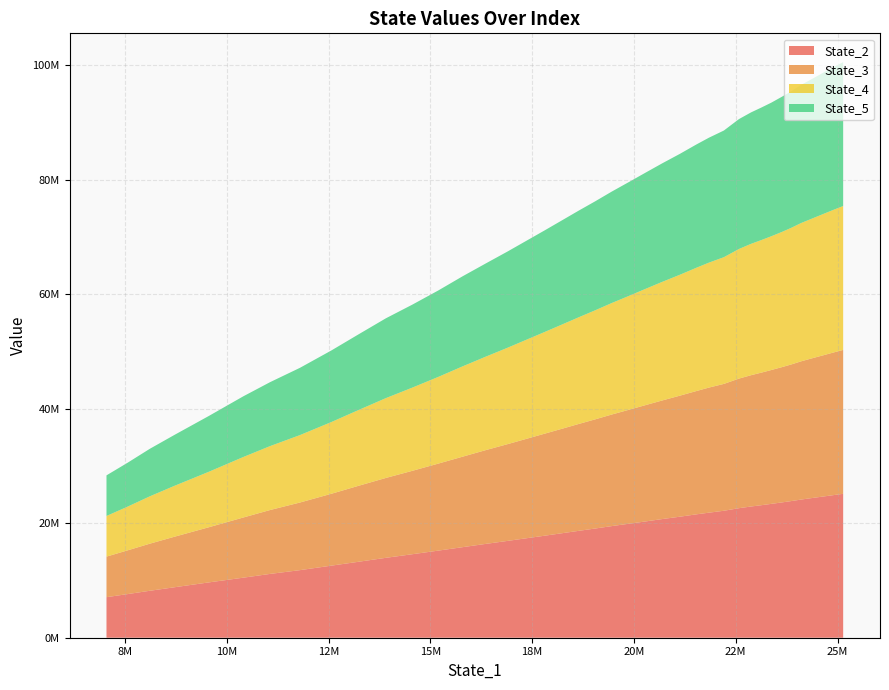

Reading right to left, list all the values displayed in this chart.

State_2: 39=7082999.3	38=7622935.1	37=8201554.4	36=8822055.6	35=9666297.3	34=10489110.0	33=11147235.3	32=11803097.1	31=12587104.1	30=13262551.9	29=13956098.3	28=14585827.4	27=15209730.3	26=15816553.2	25=16396657.0	24=16910388.2	23=17386043.6	22=17828067.6	21=18256650.4	20=18665272.4	19=19071624.3	18=19494471.3	17=19900834.4	16=20293364.4	15=20711978.4	14=21142560.5	13=21546477.7	12=21842974.2	11=22177316.6	10=22625979.9	9=22918933.9	8=23140436.9	7=23377711.2	6=23629817.7	5=23867057.8	4=24132063.5	3=24403930.9	2=24662588.6	1=24903668.9	0=25135208.3
State_3: 39=7083866.0	38=7638566.7	37=8226289.8	36=8831222.9	35=9639520.3	34=10513395.0	33=11160525.6	32=11810770.1	31=12552482.4	30=13265854.7	29=13952274.4	28=14567899.5	27=15194964.2	26=15804499.9	25=16386371.9	24=16897343.6	23=17376067.3	22=17832979.0	21=18252160.1	20=18664095.6	19=19066705.4	18=19487077.2	17=19896119.0	16=20305559.9	15=20701650.5	14=21144263.2	13=21529855.3	12=21853938.9	11=22157481.5	10=22635516.9	9=22933193.5	8=23148462.2	7=23375971.8	6=23629693.0	5=23862280.4	4=24146100.1	3=24408333.8	2=24667993.7	1=24907855.8	0=25134958.9
State_4: 39=7097945.9	38=7635719.5	37=8272385.8	36=8896546.6	35=9691311.3	34=10566217.5	33=11166941.7	32=11776438.3	31=12525004.0	30=13232054.3	29=13940704.8	28=14533491.8	27=15139768.8	26=15775159.3	25=16331516.7	24=16836609.1	23=17322871.0	22=17770035.4	21=18210785.0	20=18629578.8	19=19045174.4	18=19472787.3	17=19879527.6	16=20288938.6	15=20699536.7	14=21123550.1	13=21530369.5	12=21825594.3	11=22131782.8	10=22636545.6	9=22942774.8	8=23148947.3	7=23358066.7	6=23613112.6	5=23862257.5	4=24153030.7	3=24408094.2	2=24677202.2	1=24913389.9	0=25135543.4
State_5: 39=7095099.4	38=7670622.7	37=8302636.7	36=8902057.3	35=9754144.5	34=10603001.4	33=11169627.6	32=11749149.1	31=12503390.2	30=13213427.5	29=13941432.3	28=14493511.5	27=15093559.4	26=15733921.8	25=16285986.2	24=16810938.4	23=17298633.9	22=17757271.9	21=18202499.8	20=18627102.4	19=19034603.0	18=19462503.3	17=19879827.5	16=20283422.2	15=20691383.2	14=21120547.1	13=21528393.6	12=21822525.4	11=22123717.2	10=22689613.9	9=22959842.3	8=23140821.5	7=23333691.8	6=23610544.3	5=23856837.1	4=24132706.3	3=24395903.1	2=24682865.7	1=24924325.1	0=25135645.1